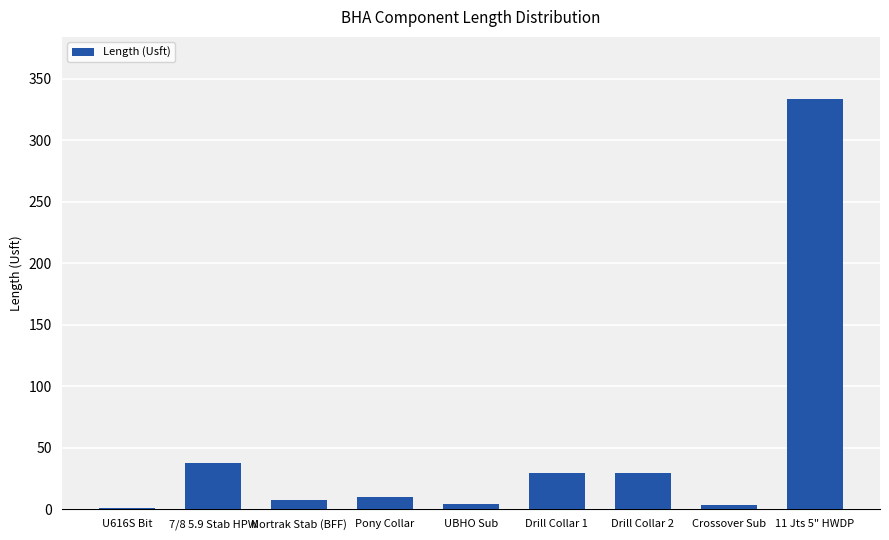

Where does the data first go above 9?

7/8 5.9 Stab HPW